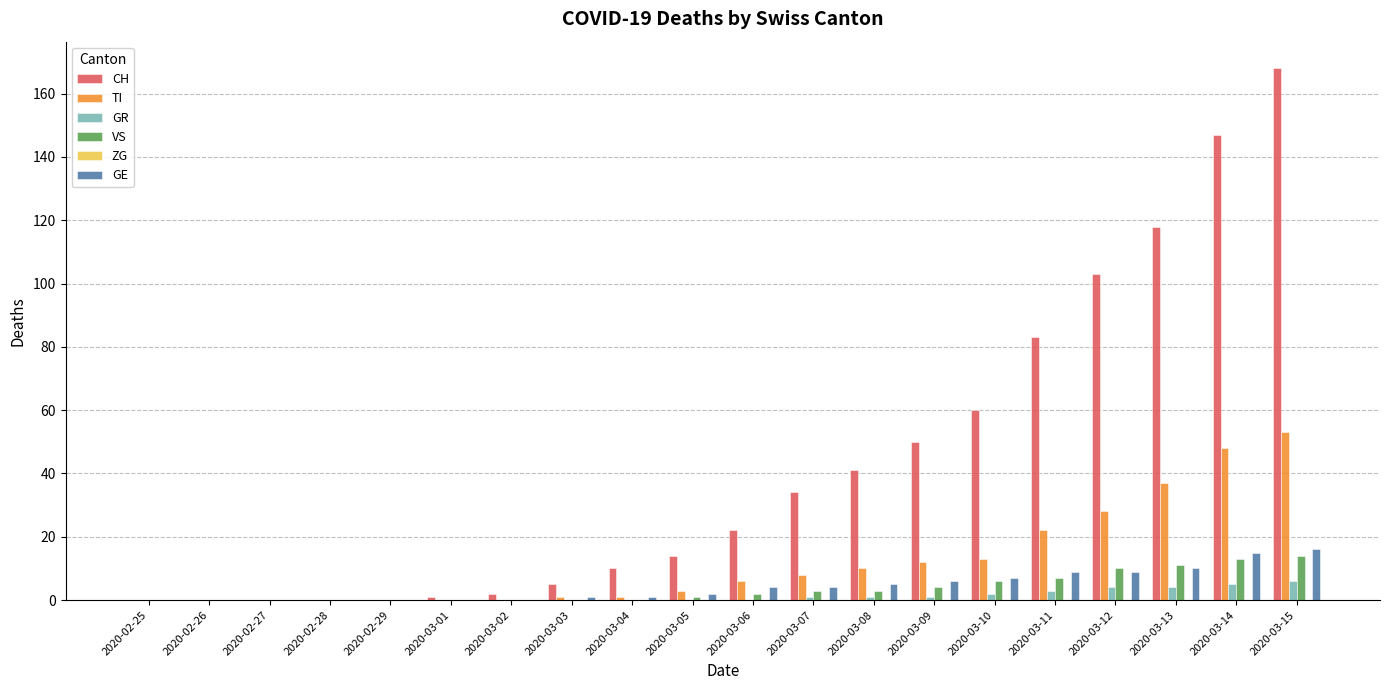

Where is TI nearest to the value 26?

2020-03-12